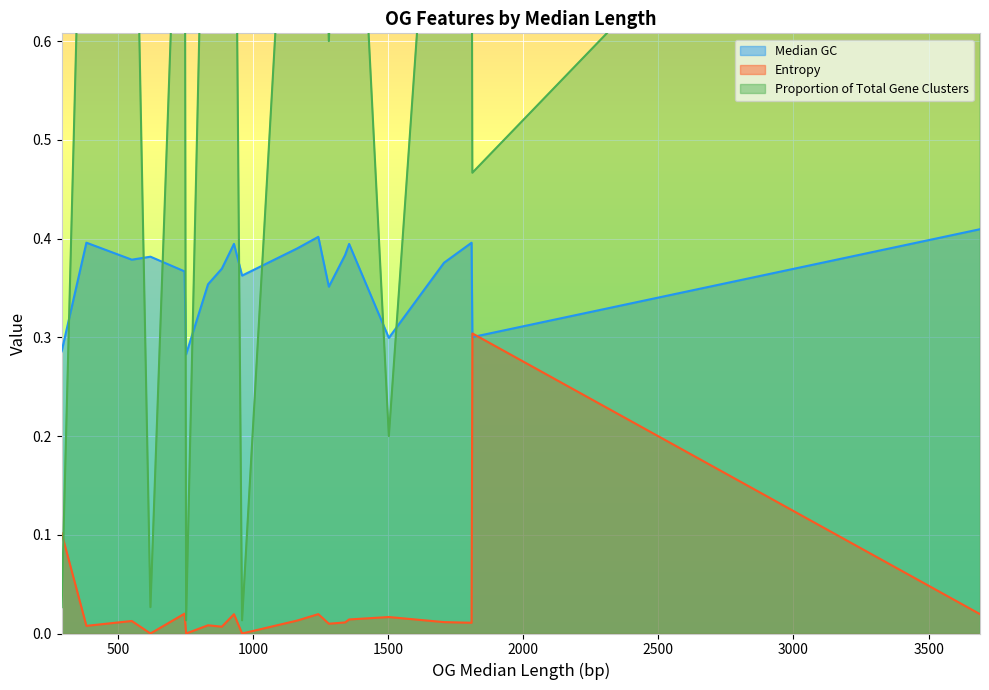

What is the value of the Median GC point at the 18th from the left?

0.4